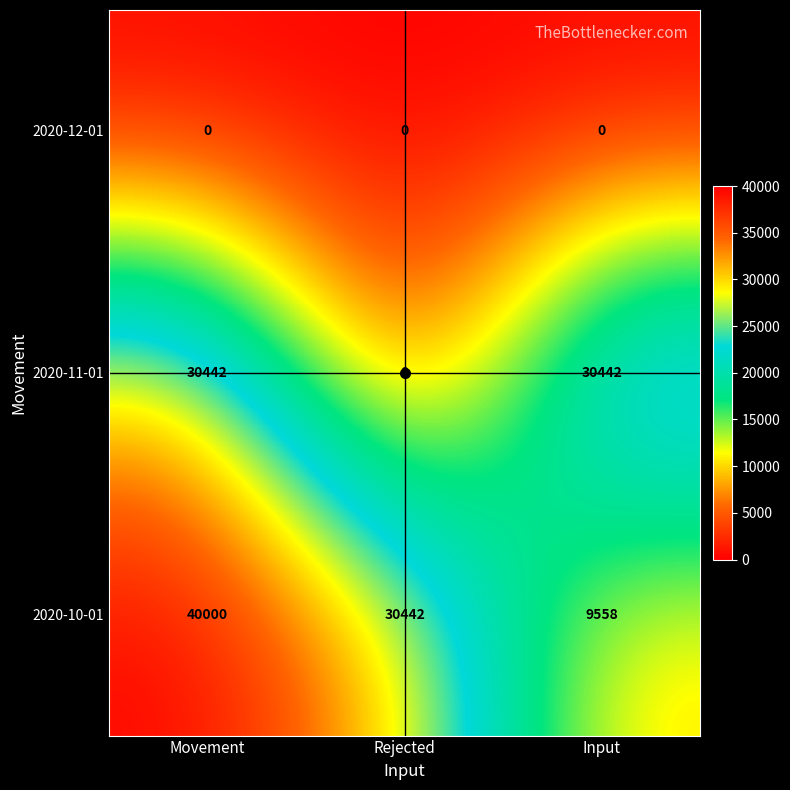

At how many categories does at least one series exceed 19101?

3